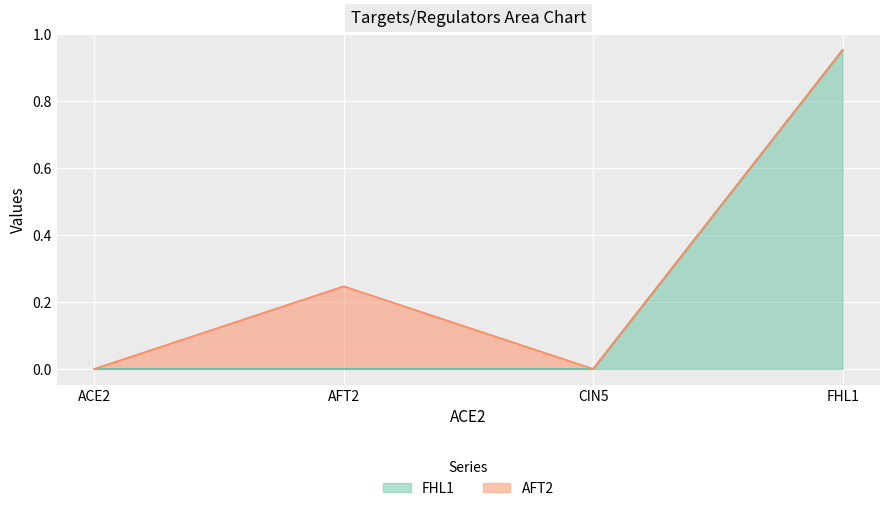

Does the chart display data point markers on the line(s)?

No